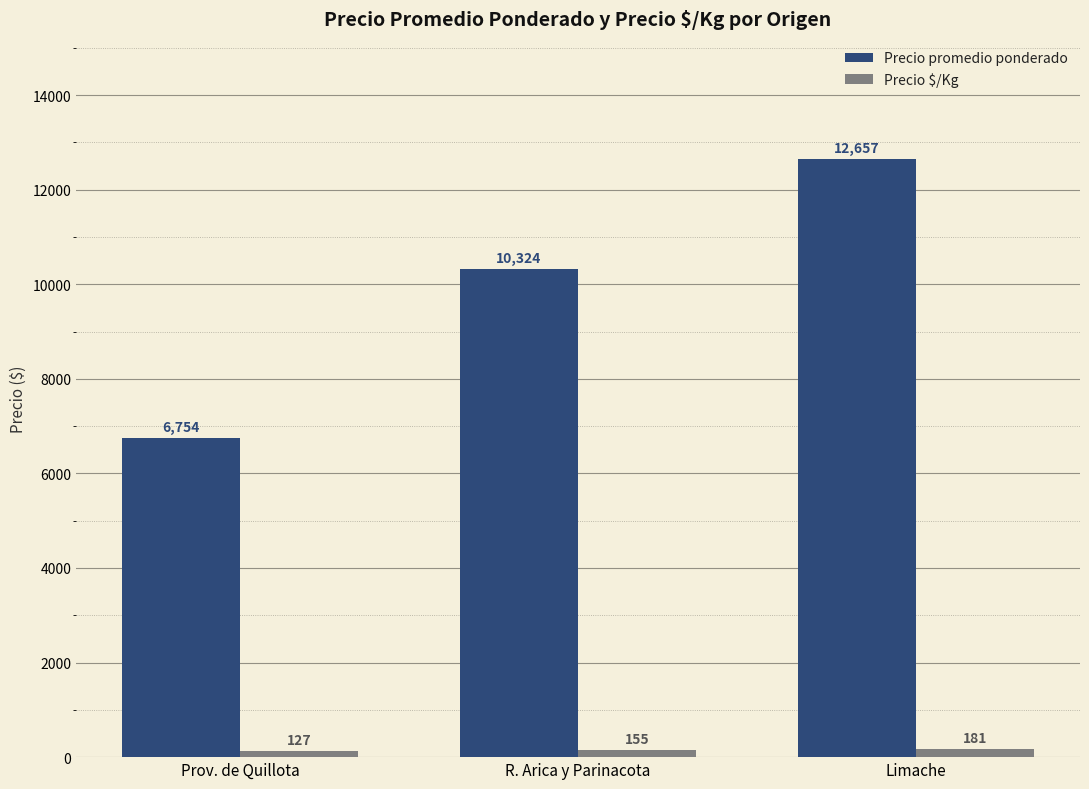

At how many categories does at least one series exceed 11224?

1